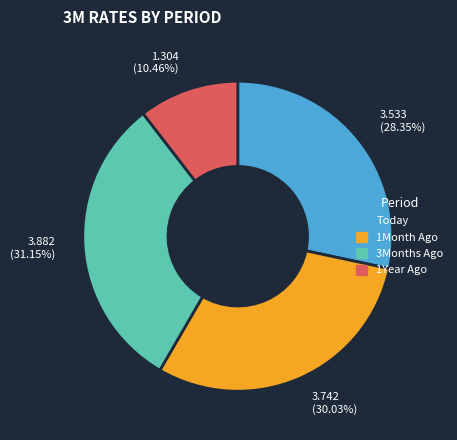

Combined, do 3.533 (28.35%) and 1.304 (10.46%) account for over 50%?

No